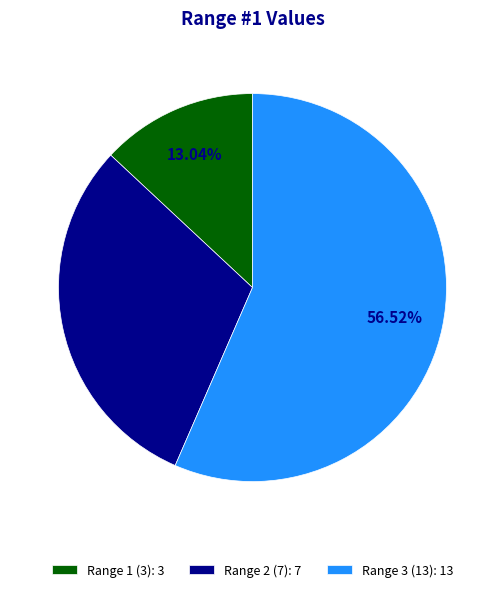

Is there any slice that represents more than half of the pie?

Yes